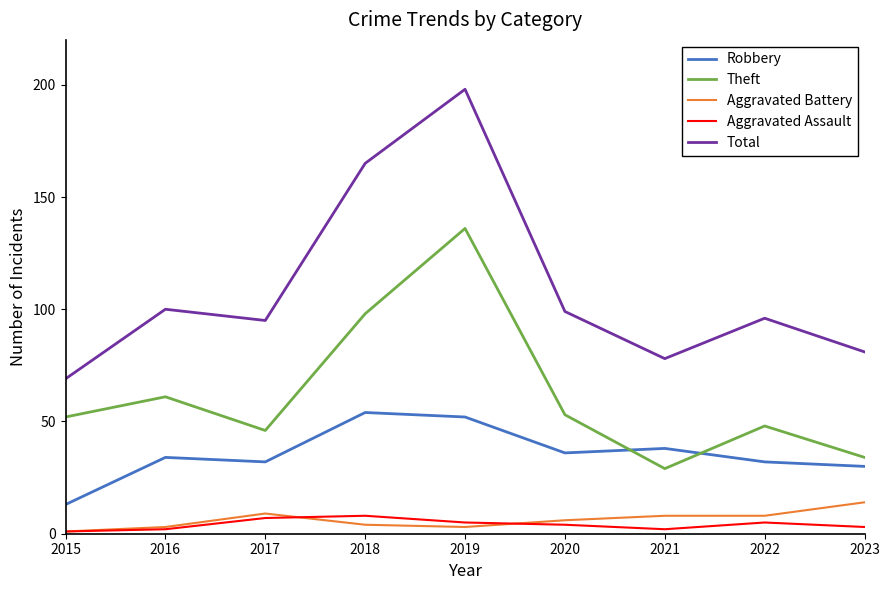

What is the highest value of the Aggravated Assault series?

8